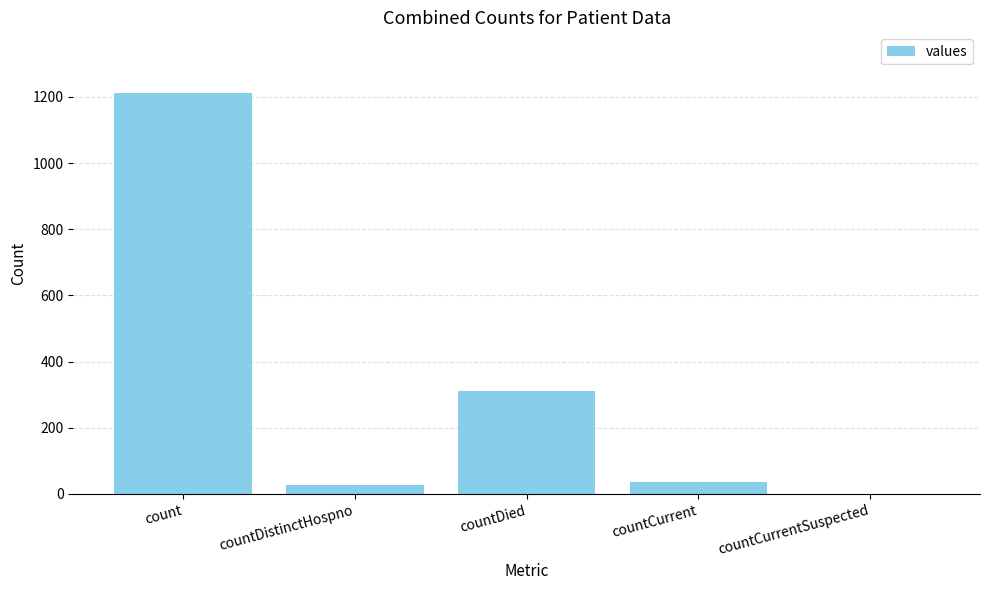

True or false: the data shows 189 at countDied.

False